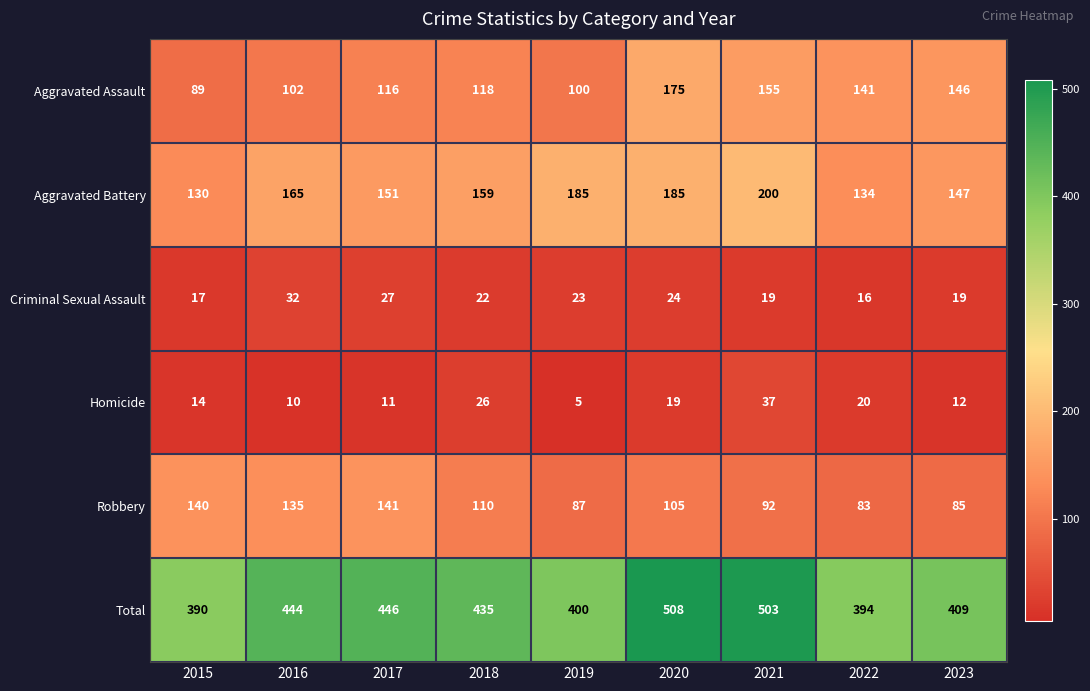

What is the average value of the Criminal Sexual Assault series?

22